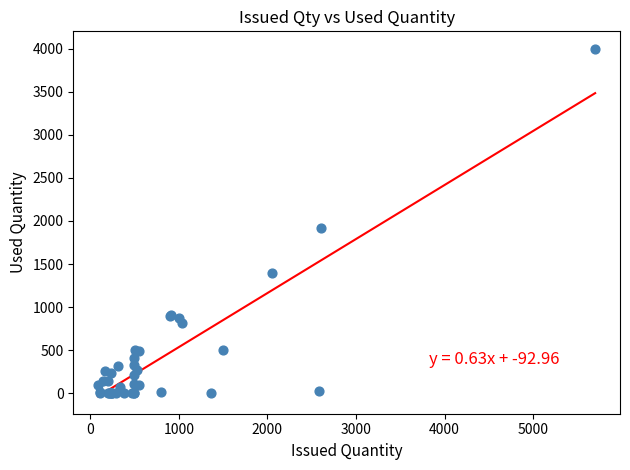

What Y value in the scatter plot is closest to 2000?

1923